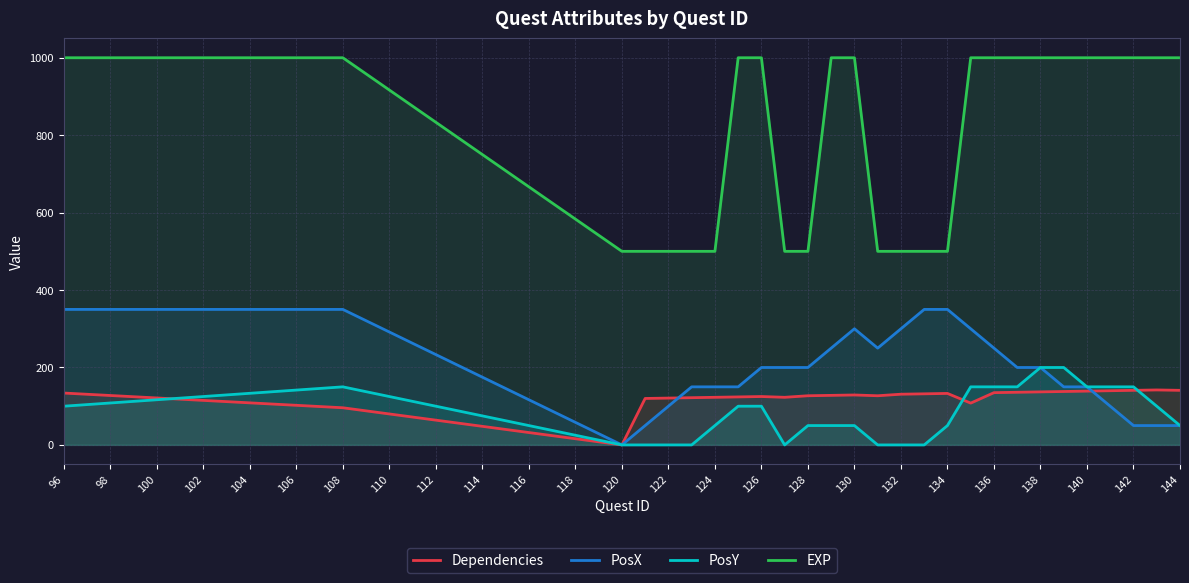

What is the value of the EXP point at the 6th from the left?

500